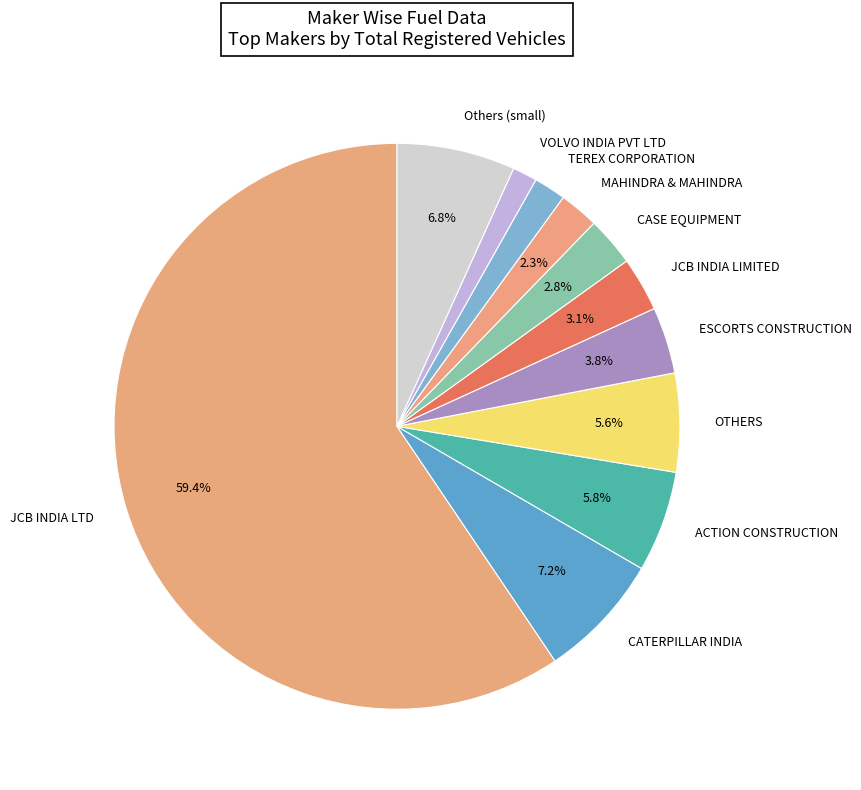

Is the sum of JCB INDIA LTD and OTHERS greater than half?

Yes